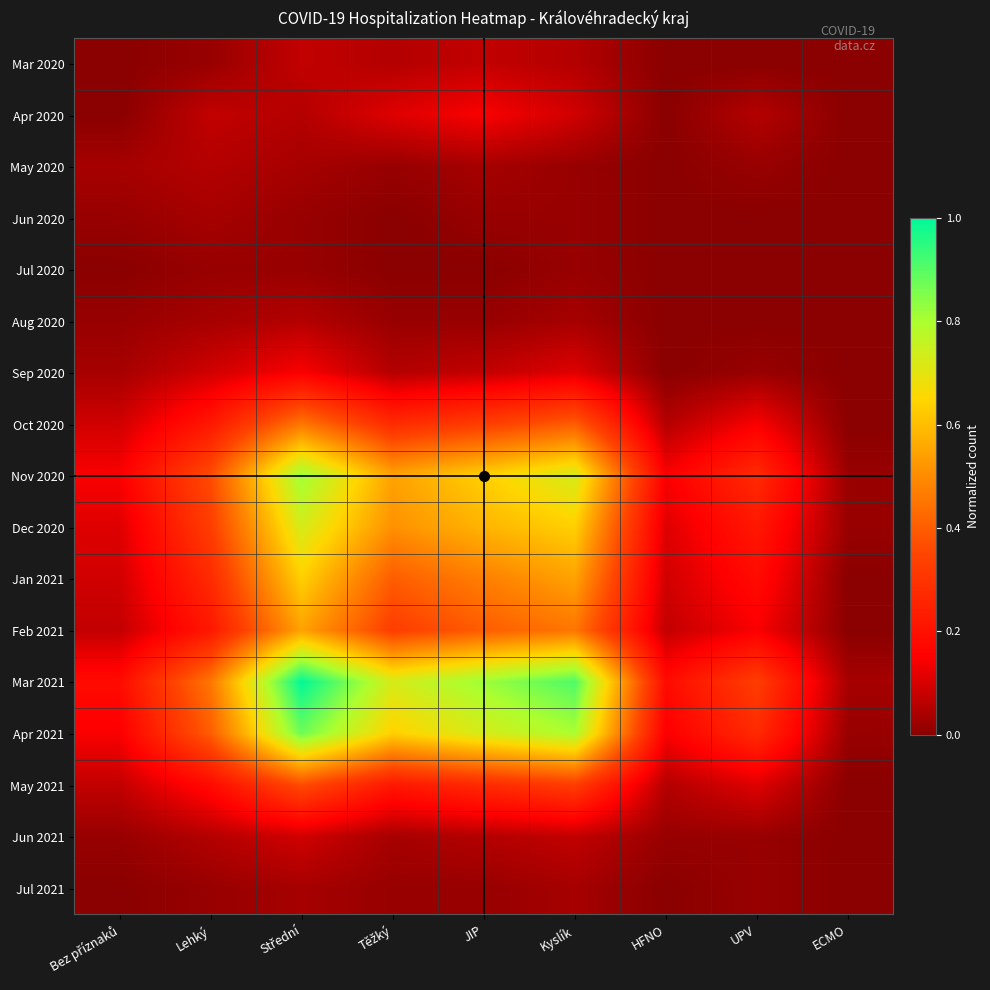

What is the total value across all series at JIP?

4.7